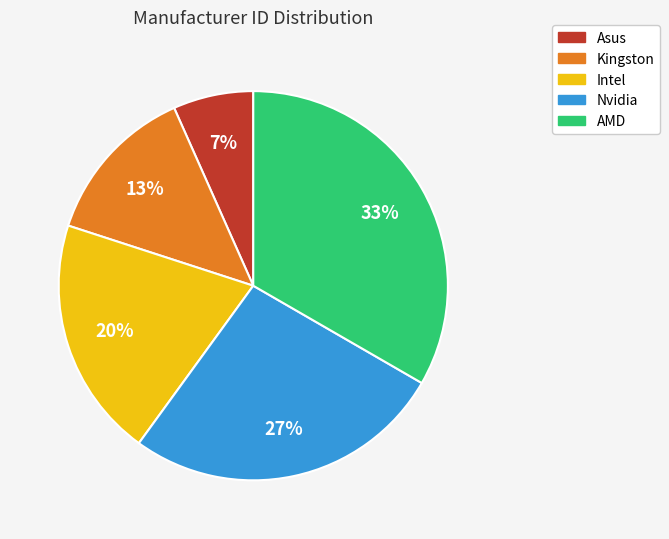

What is the largest slice in the pie chart?

AMD